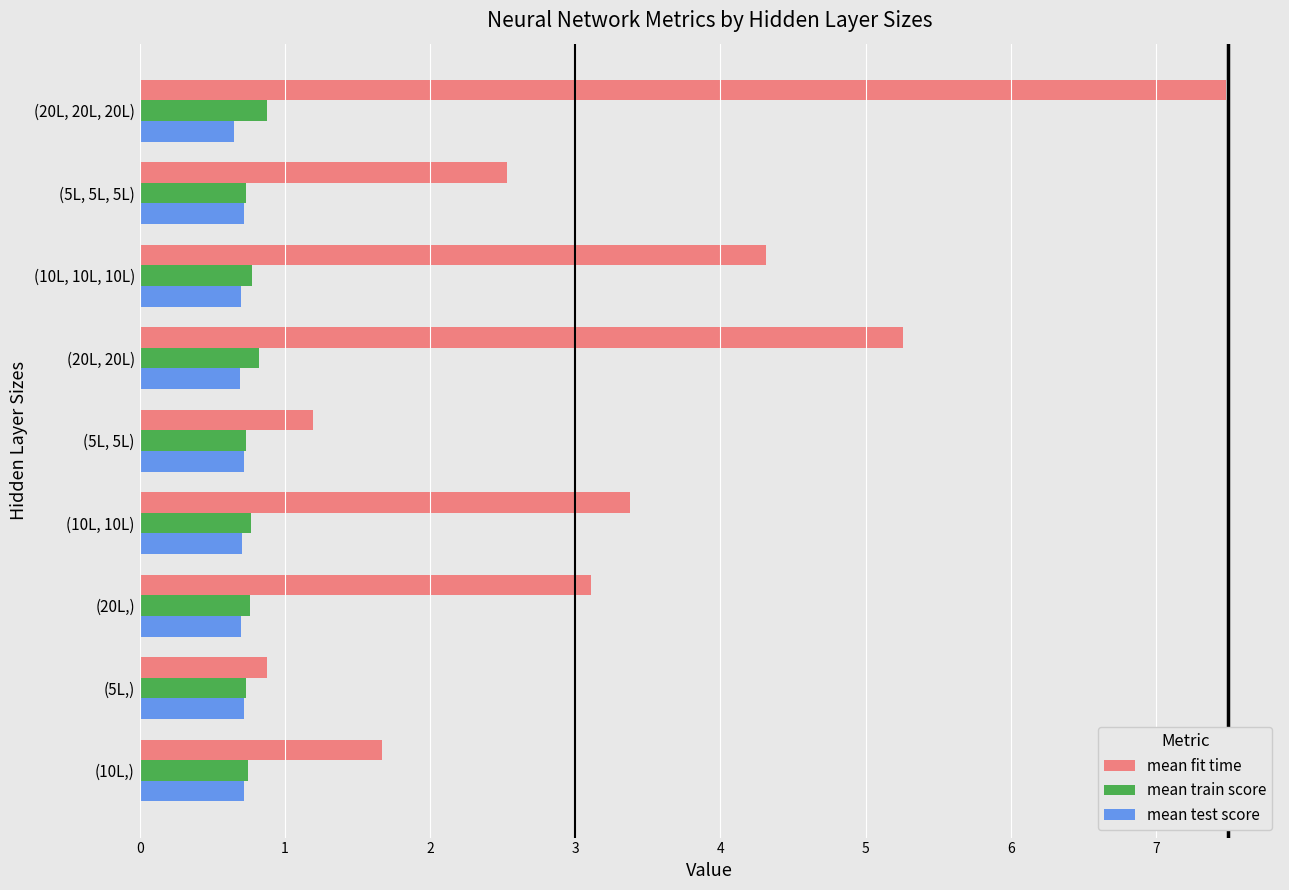

What is the difference between the second highest and second lowest values in the mean train score series?

0.1